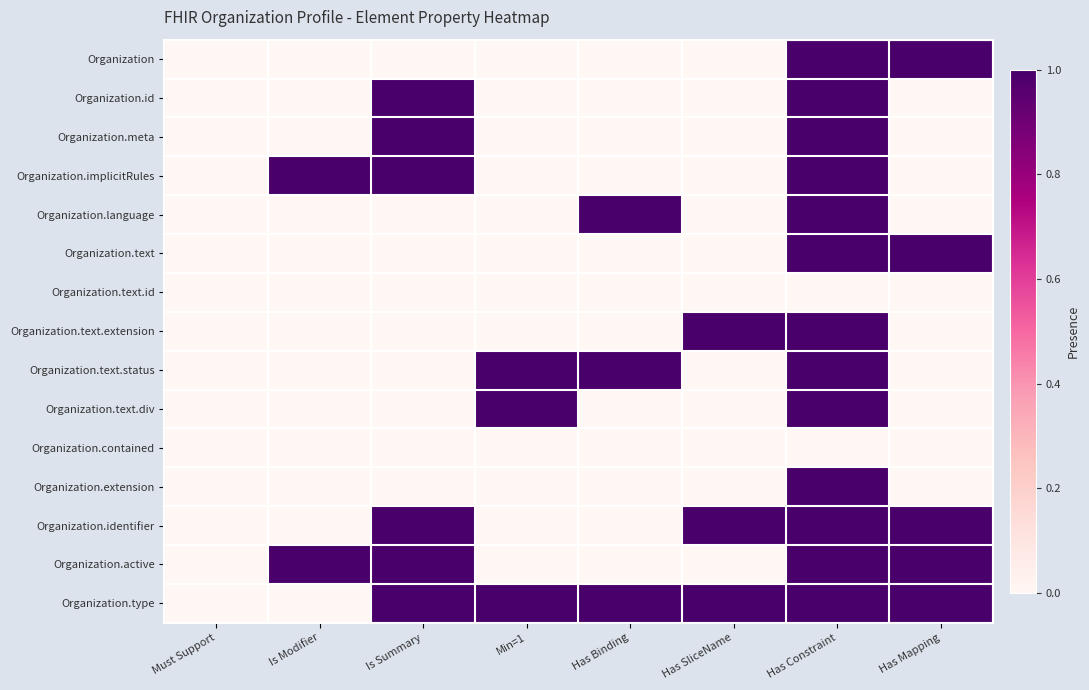

How many data points does each series have?

8